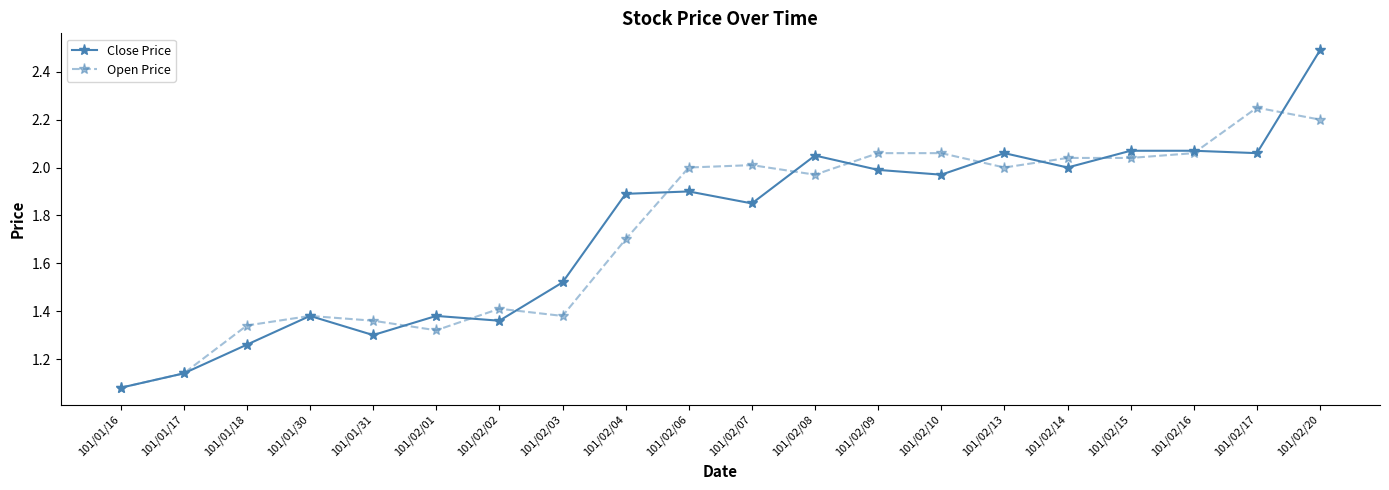

Which category has the highest value in the Open Price series?

101/02/17